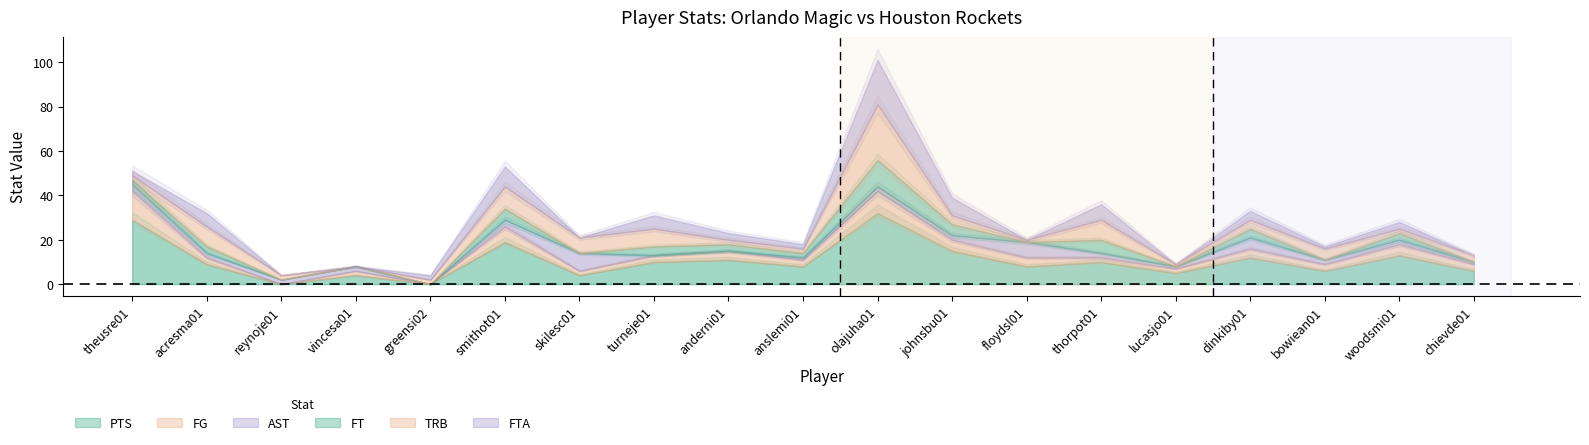

Where is PTS nearest to the value 16?

johnsbu01